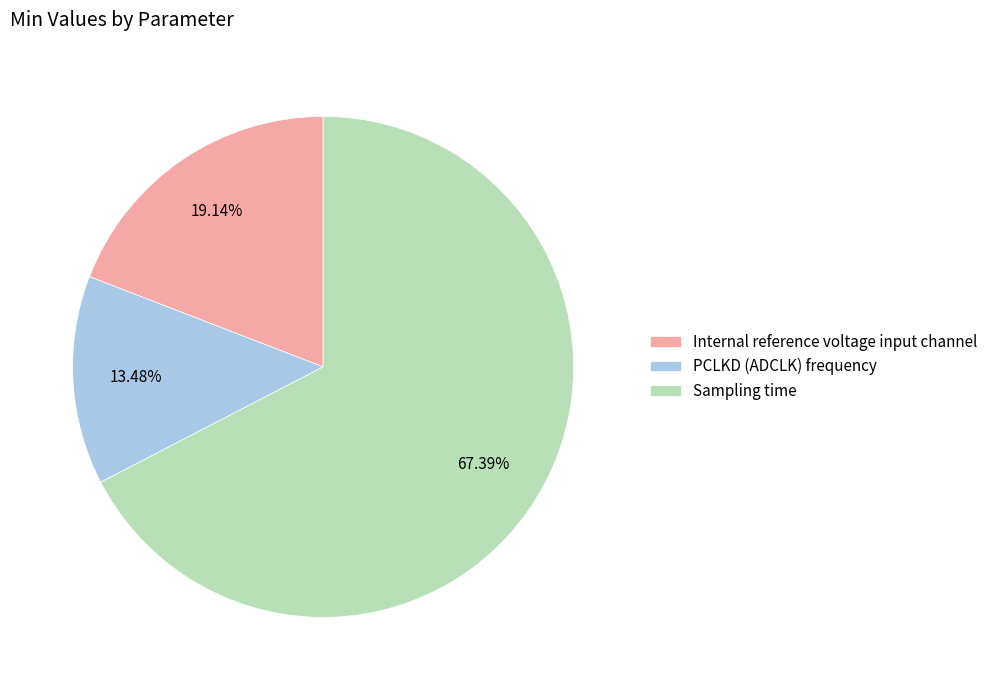

What is the smallest slice in the pie chart?

PCLKD (ADCLK) frequency